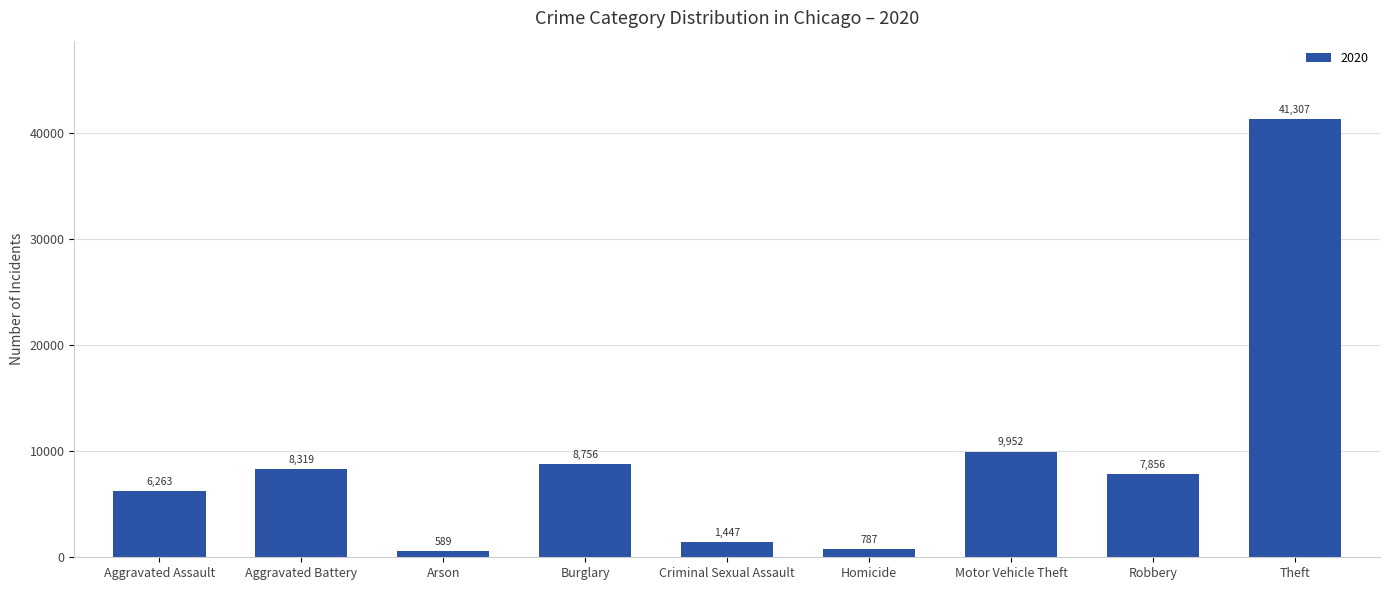

The chart shows a value of 15237 at Burglary. True or false?

False